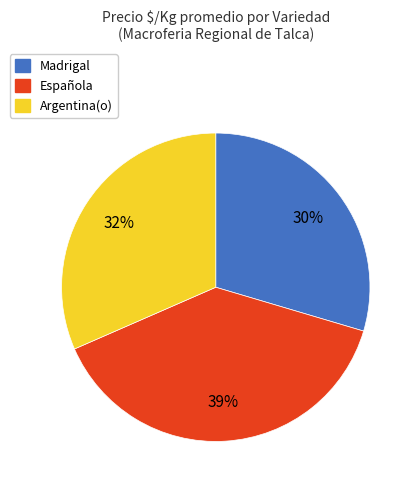

How many segments does this pie chart have?

3